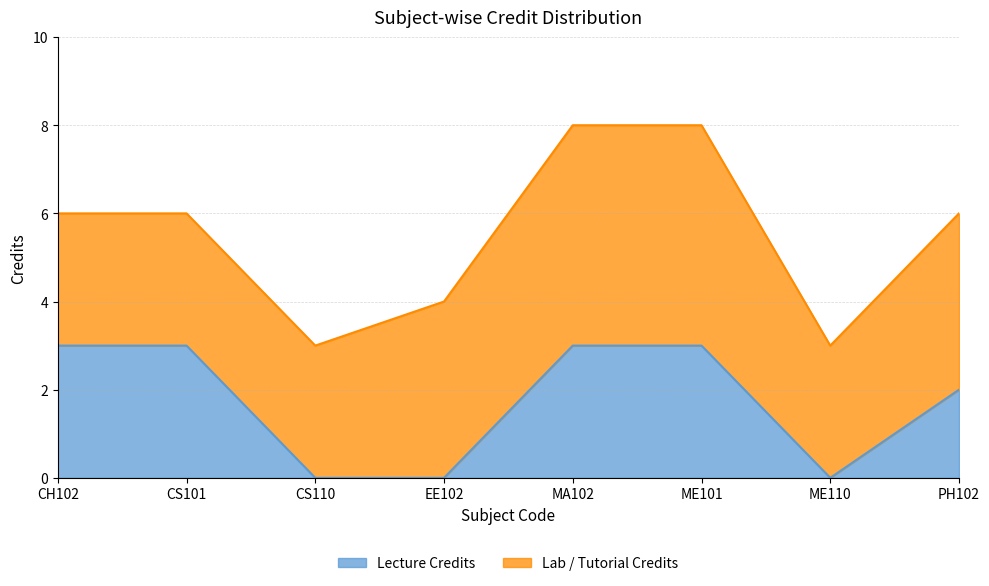

What is the sum of the values at ME101 and ME110?

11